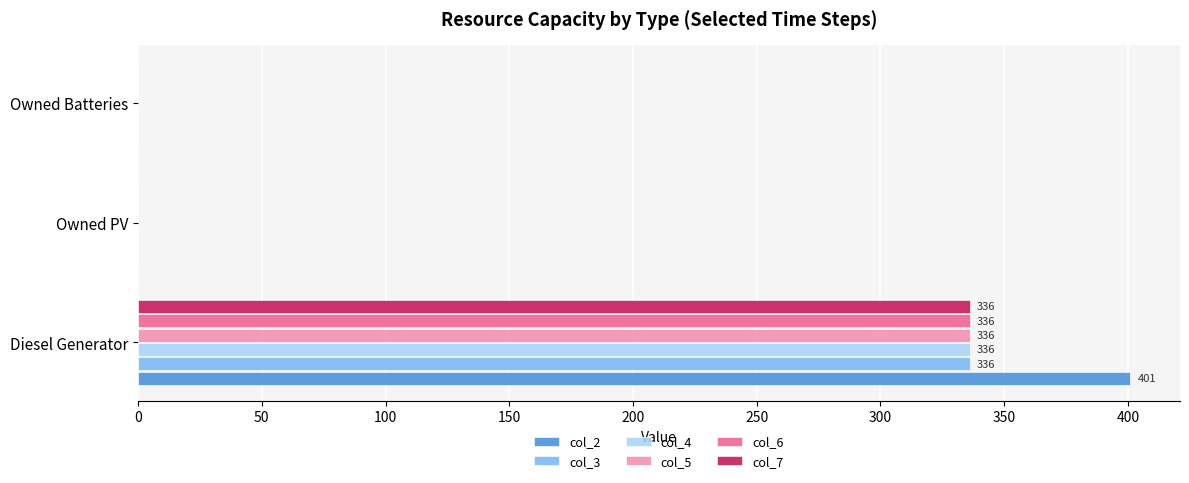

What is the maximum value shown in the chart?

401